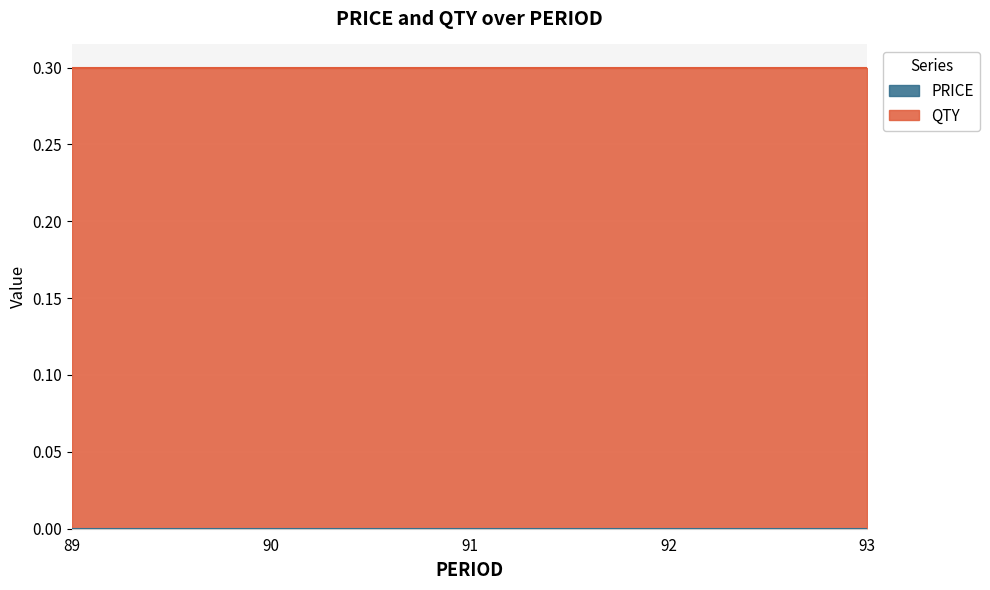

How many lines are shown in the chart?

2